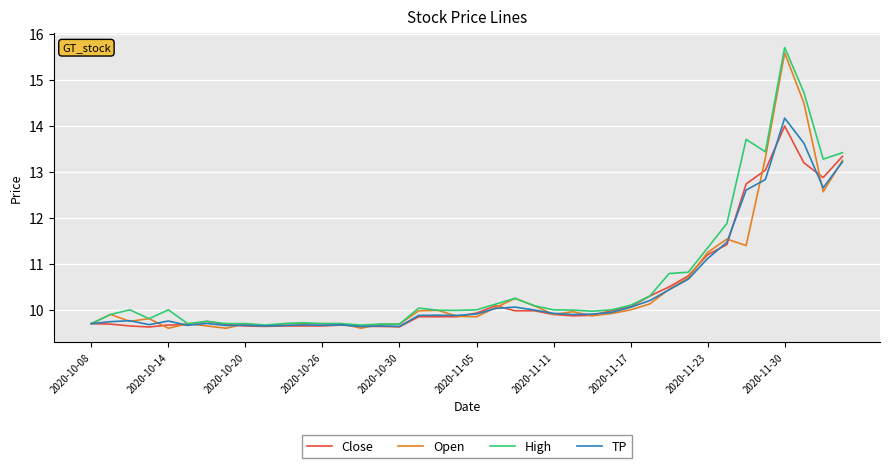

How many lines are shown in the chart?

4